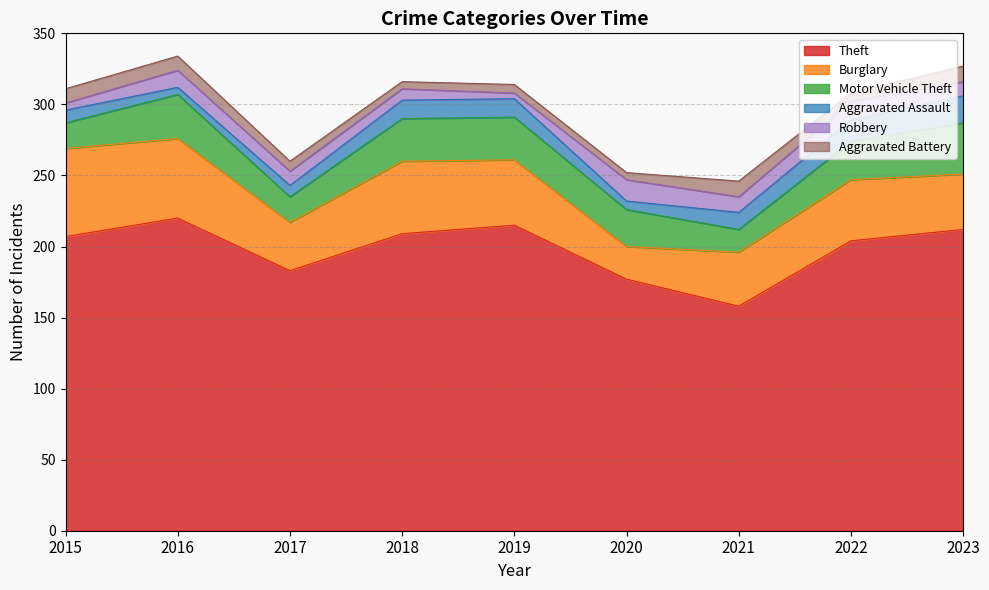

What is the difference between the maximum and second lowest values in the Motor Vehicle Theft series?

18